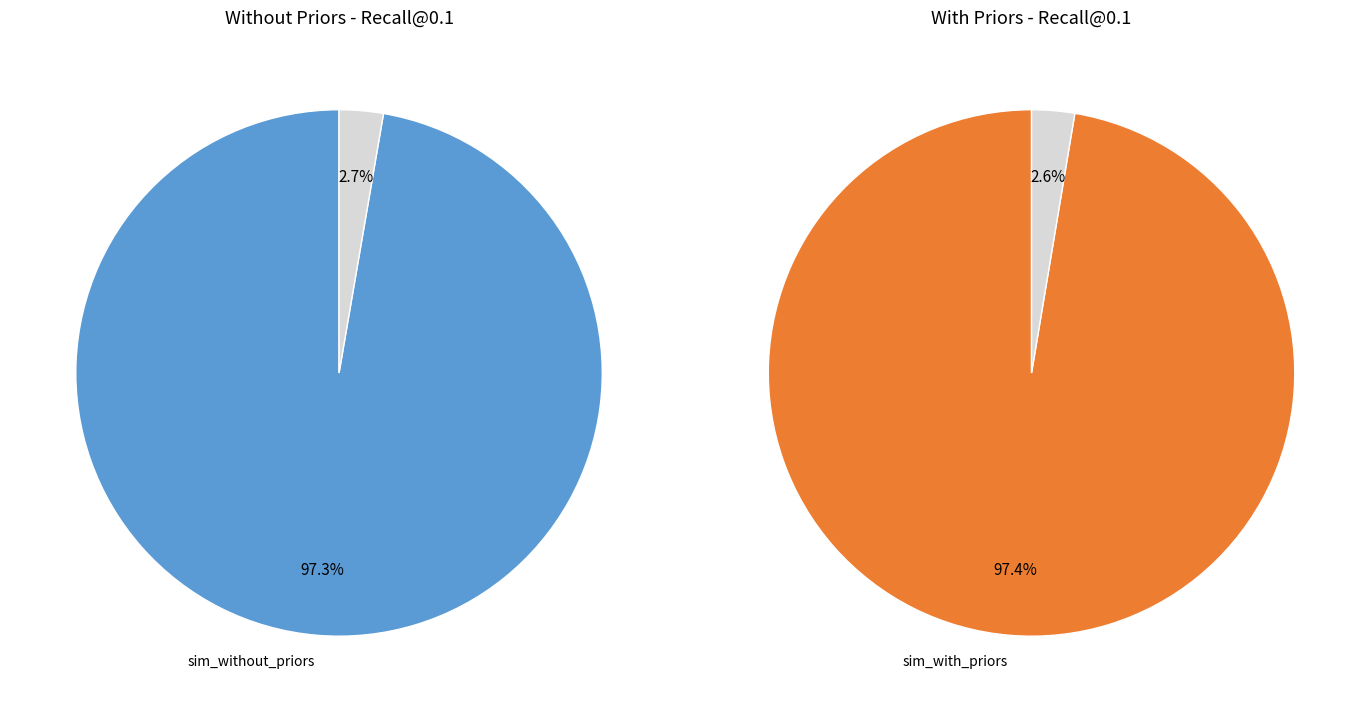

Which has a higher value, metrics_sim_with_priors.json or metrics_sim_without_priors.json?

metrics_sim_with_priors.json